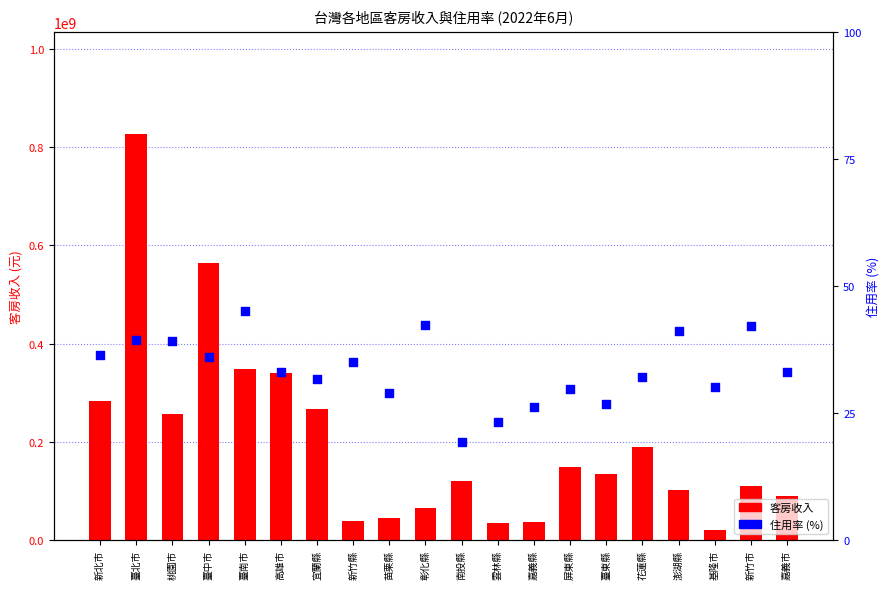

What are all the series names shown in the legend?

客房收入, 住用率 (%)